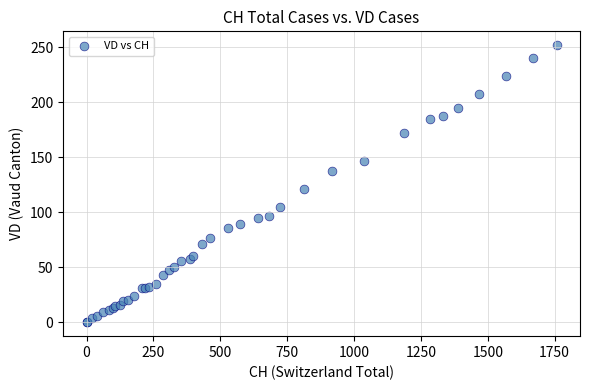

What Y value in the scatter plot is closest to 126?

121